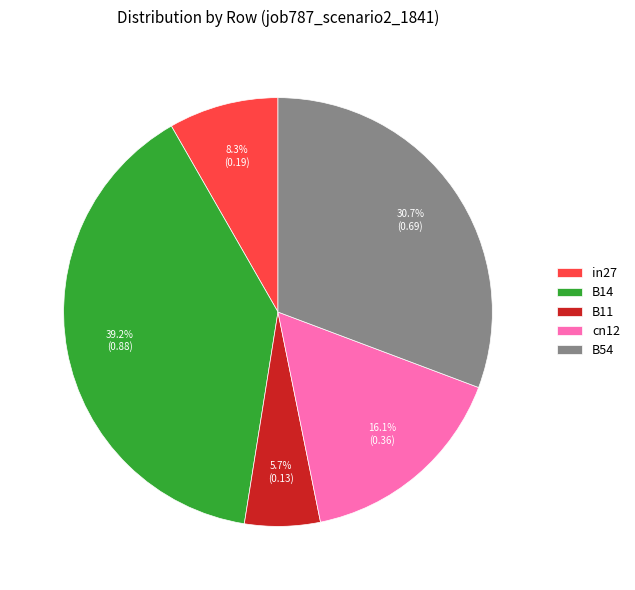

To the nearest percent, what is the difference between the B14 and B54 slice percentages?

8%